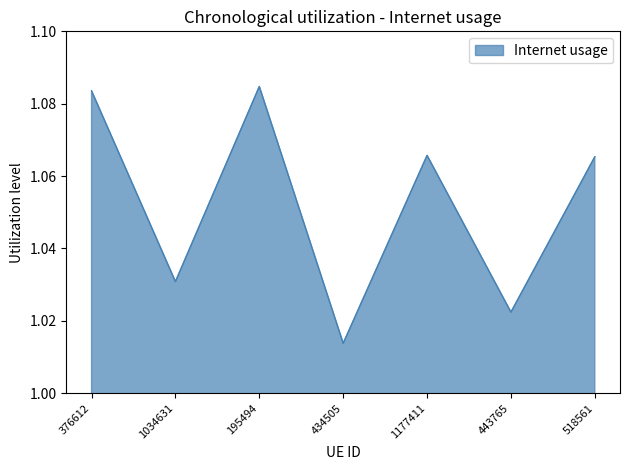

Count the values in the range 1 to 2.

7